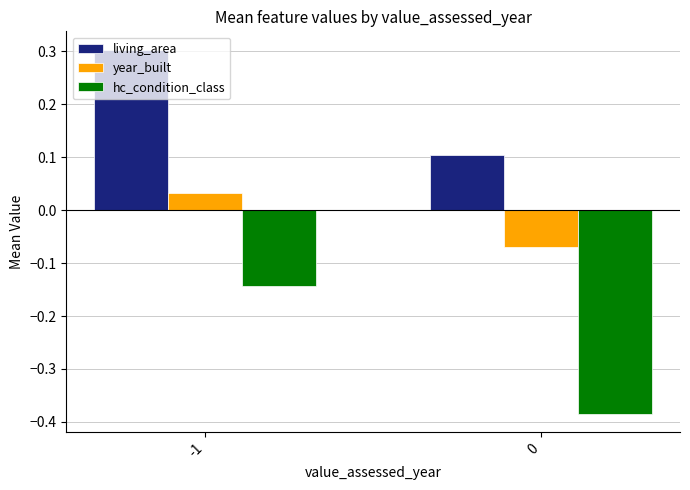

What are all the series names shown in the legend?

living_area, year_built, hc_condition_class